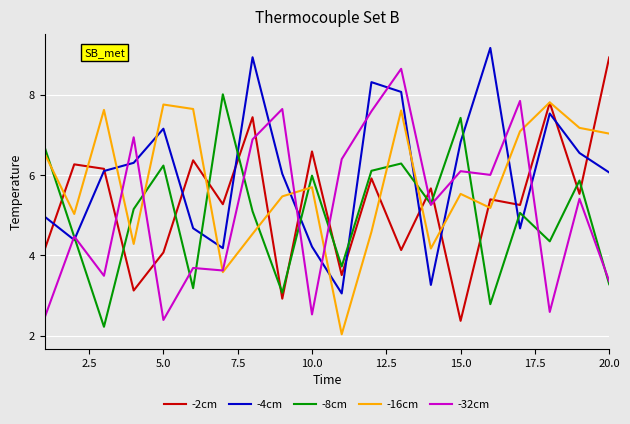

Reading right to left, transcribe all the data shown in this chart.

-2cm: 8.9	5.5	7.8	5.3	5.4	2.4	5.7	4.1	5.9	3.5	6.6	2.9	7.4	5.3	6.4	4.1	3.1	6.2	6.3	4.1
-4cm: 6.1	6.5	7.5	4.7	9.2	6.8	3.3	8.1	8.3	3.1	4.2	6.0	8.9	4.2	4.7	7.2	6.3	6.1	4.4	5.0
-8cm: 3.3	5.9	4.4	5.1	2.8	7.4	5.3	6.3	6.1	3.7	6.0	3.1	5.1	8.0	3.2	6.2	5.2	2.2	4.5	6.7
-16cm: 7.0	7.2	7.8	7.1	5.2	5.5	4.2	7.6	4.6	2.0	5.7	5.5	4.5	3.6	7.6	7.8	4.3	7.6	5.0	6.5
-32cm: 3.4	5.4	2.6	7.8	6.0	6.1	5.3	8.6	7.6	6.4	2.5	7.6	6.9	3.6	3.7	2.4	6.9	3.5	4.5	2.4